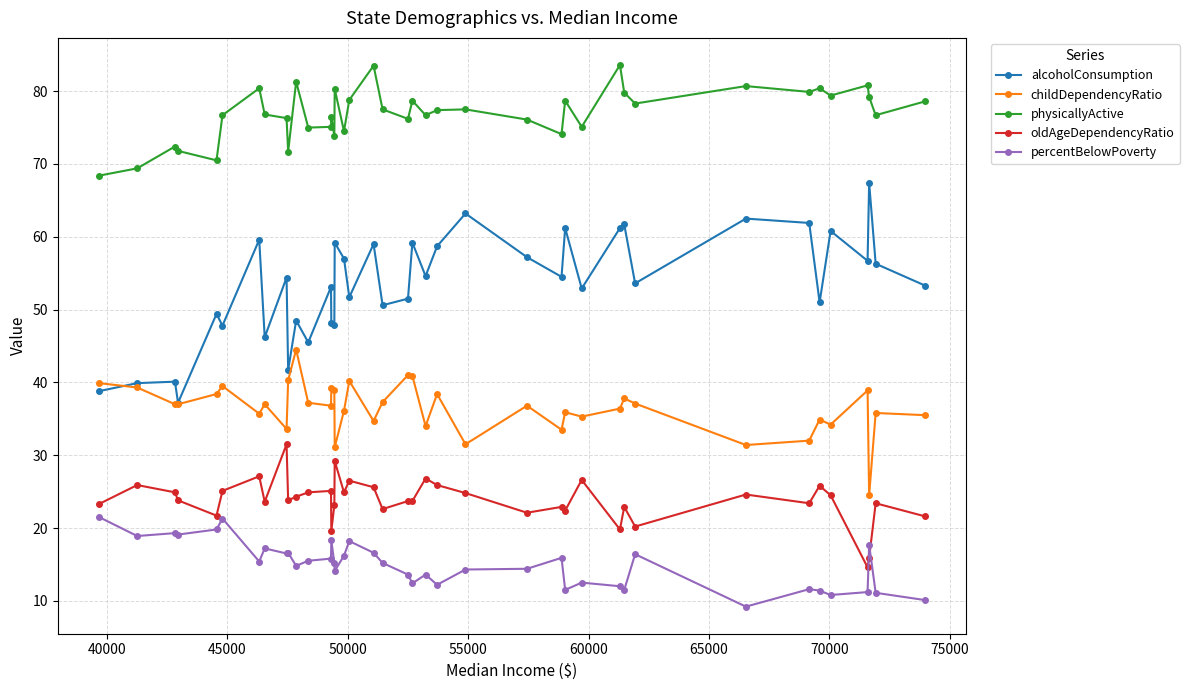

What is the lowest value of the physicallyActive series?

68.4